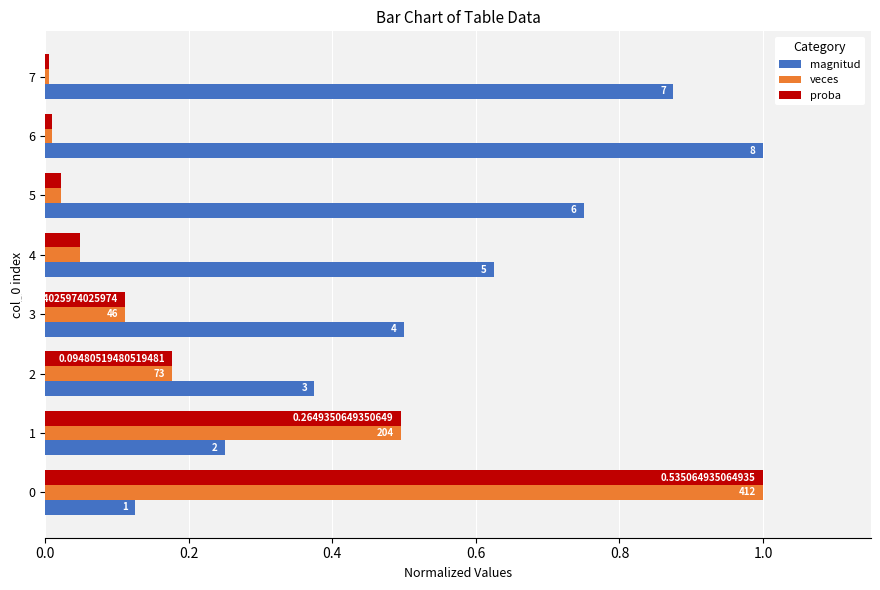

Reading left to right, transcribe all the data shown in this chart.

magnitud: 0.1	0.2	0.4	0.5	0.6	0.8	1.0	0.9
veces: 1.0	0.5	0.2	0.1	0.0	0.0	0.0	0.0
proba: 1.0	0.5	0.2	0.1	0.0	0.0	0.0	0.0